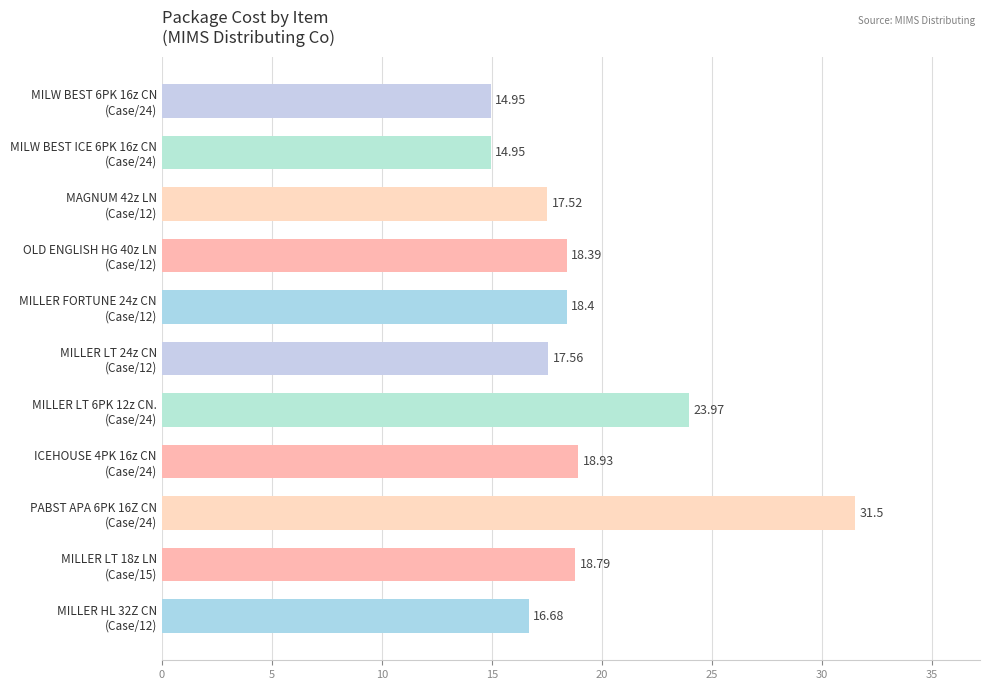

What is the average value?

19.2